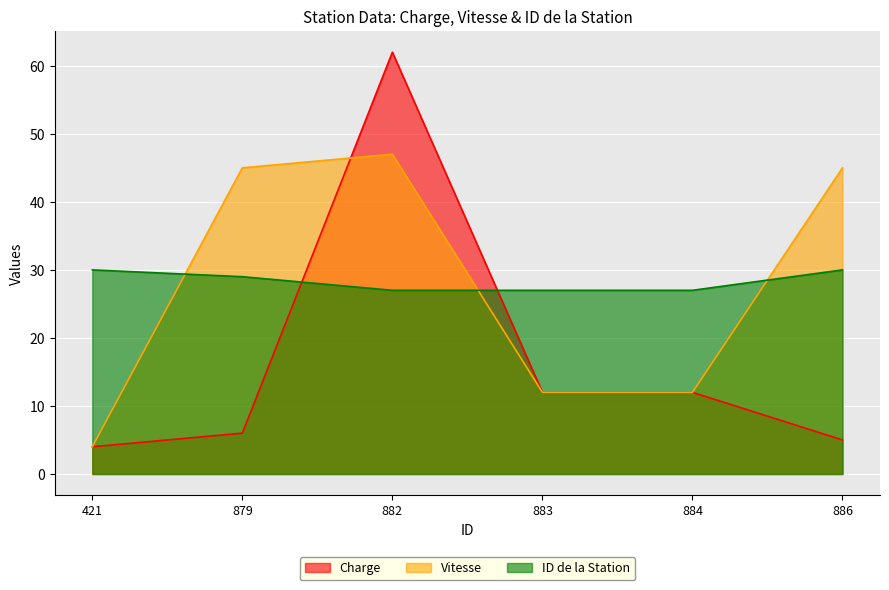

List the series in order of their peak value, lowest first.

ID de la Station, Vitesse, Charge